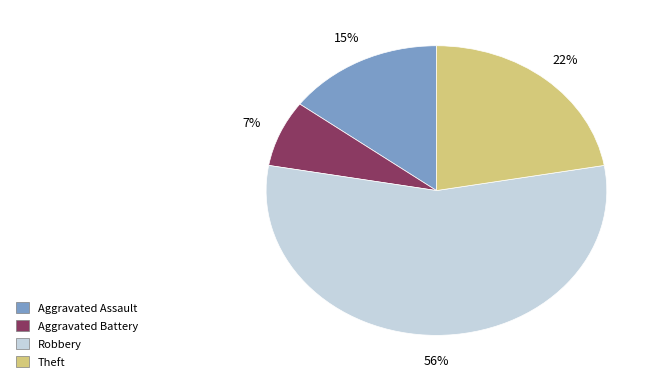

What is the majority slice?

Robbery